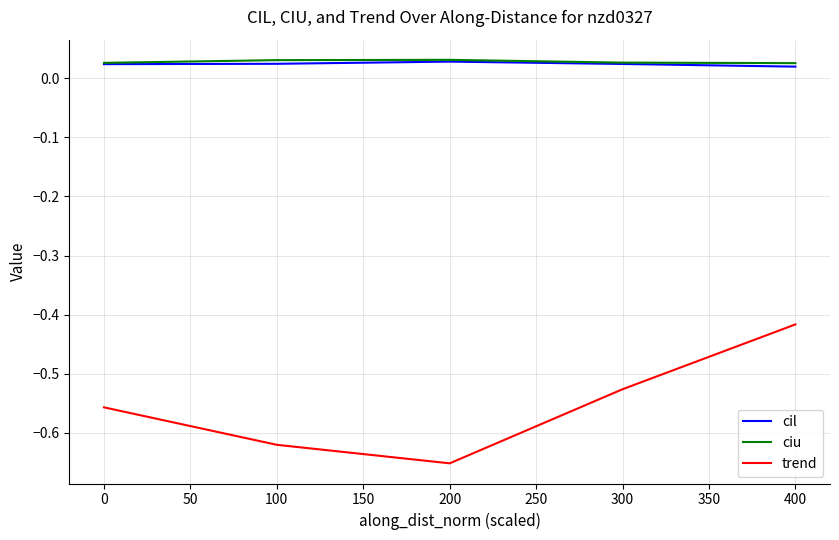

Does the chart display data point markers on the line(s)?

No